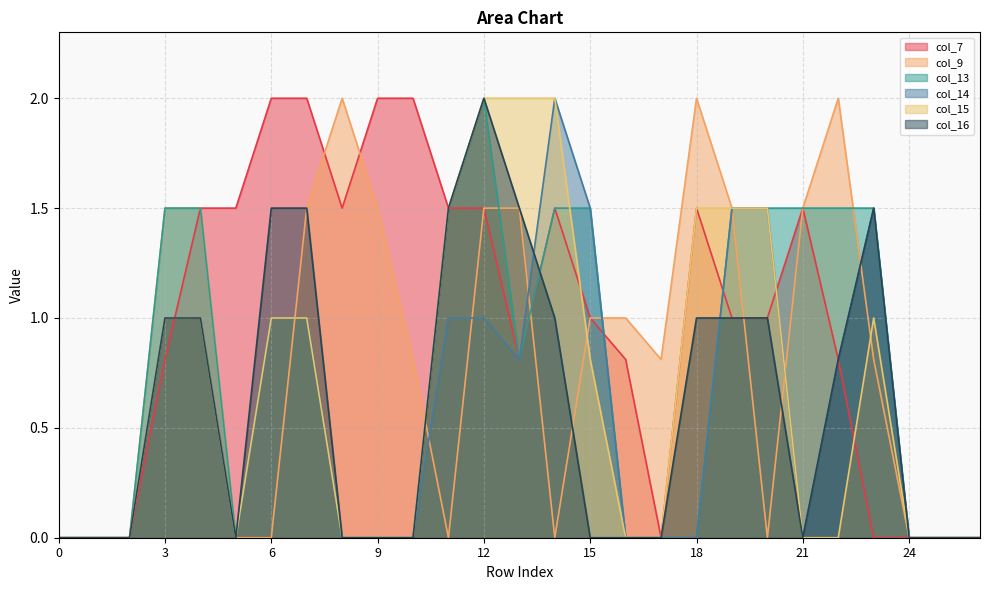

The col_14 series shows 0.4 at 7. True or false?

False